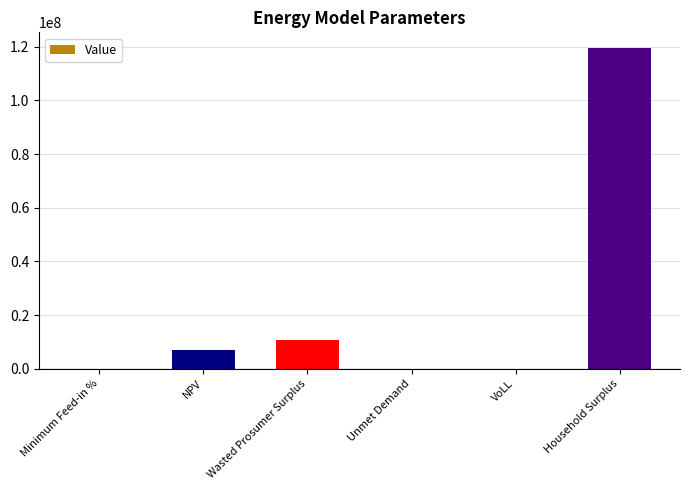

How many categories are shown in the chart?

6